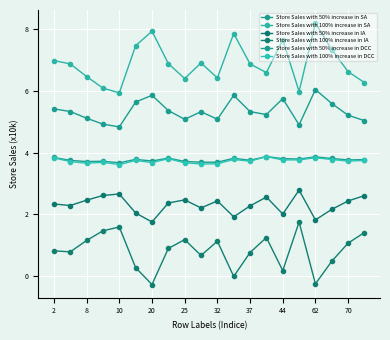

How many lines are shown in the chart?

6